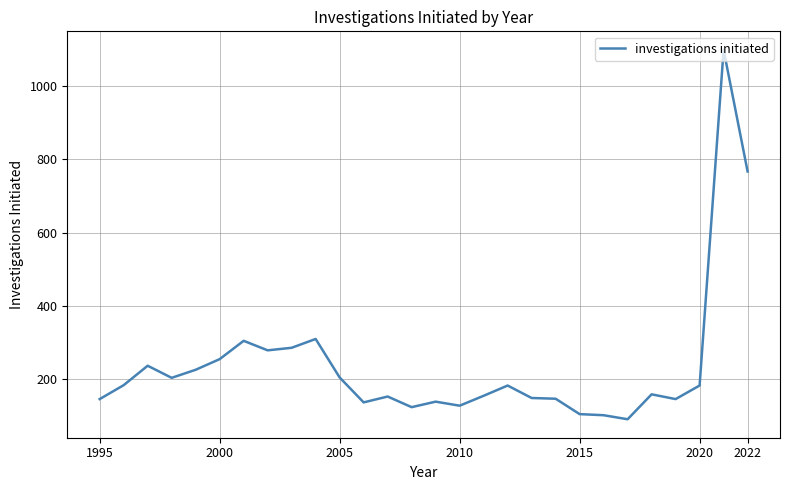

What is the maximum value shown in the chart?

1099